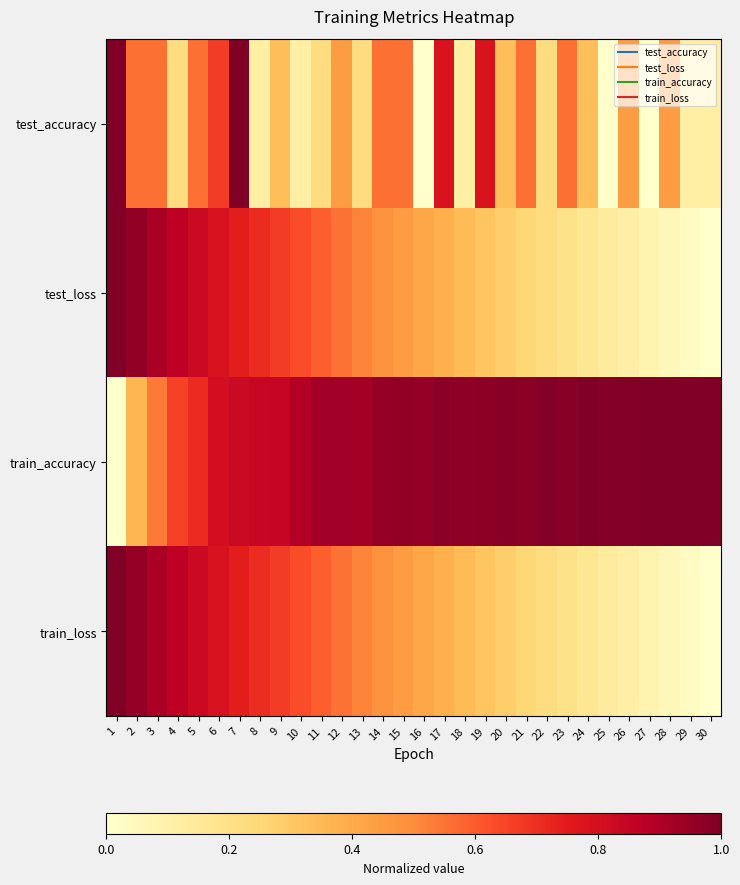

Which series has the largest total across all categories?

train_accuracy